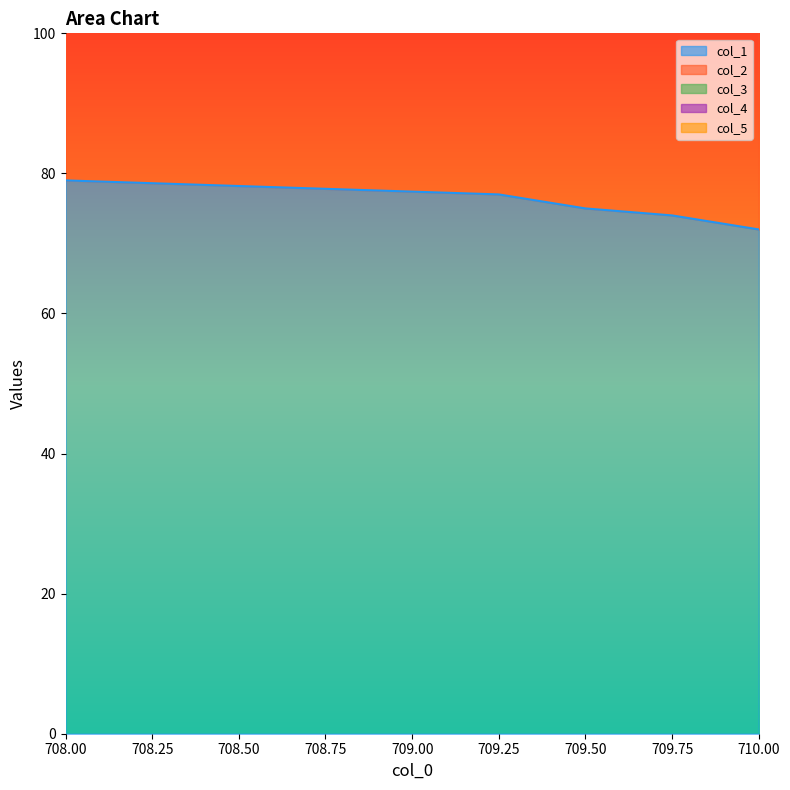

At 710.0, list the series in order from smallest to largest.

col_4, col_3, col_2, col_1, col_5